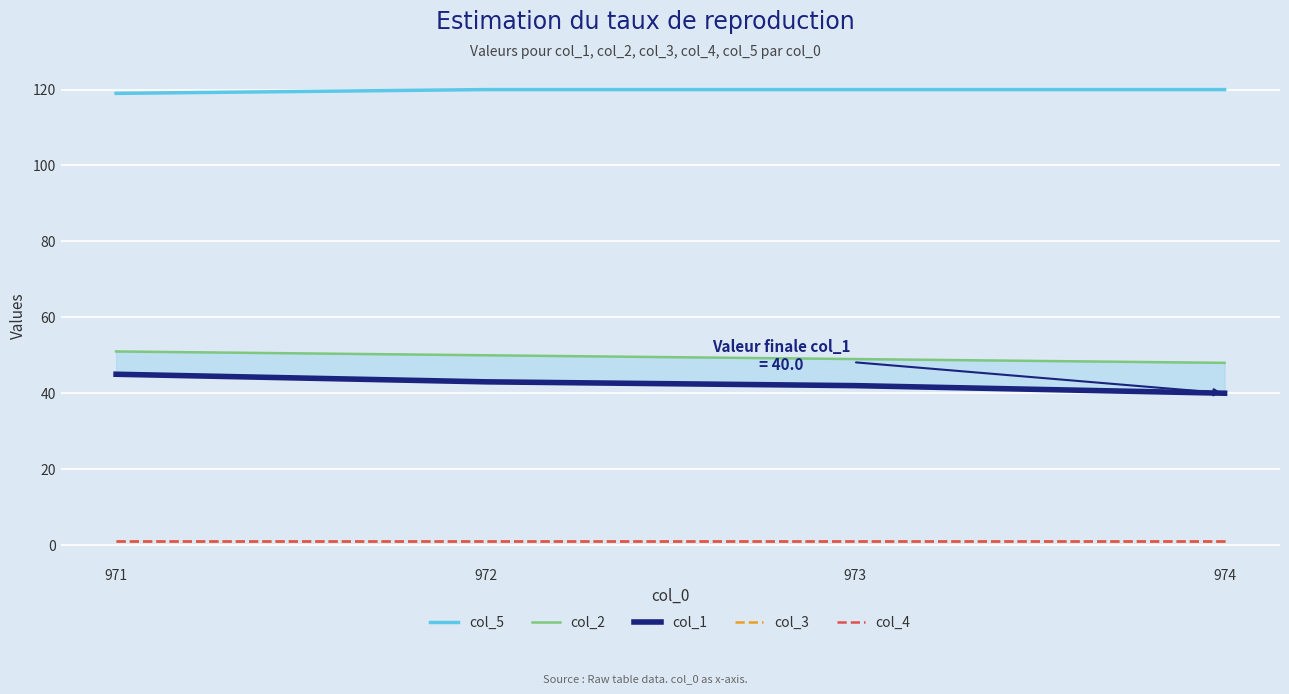

What is the sum of all col_5 values?

479